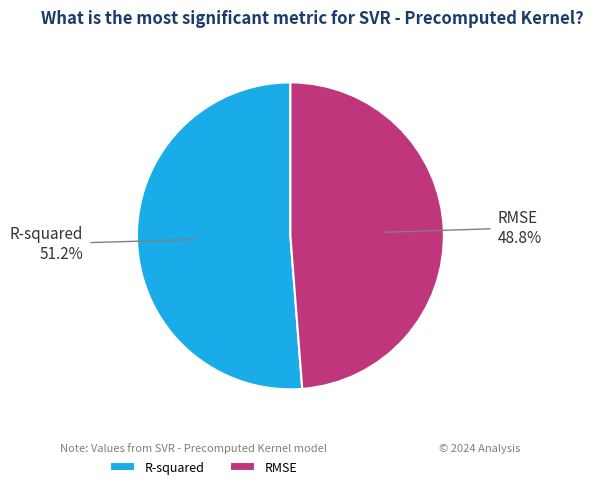

To the nearest percent, what portion does R-squared represent?

51%